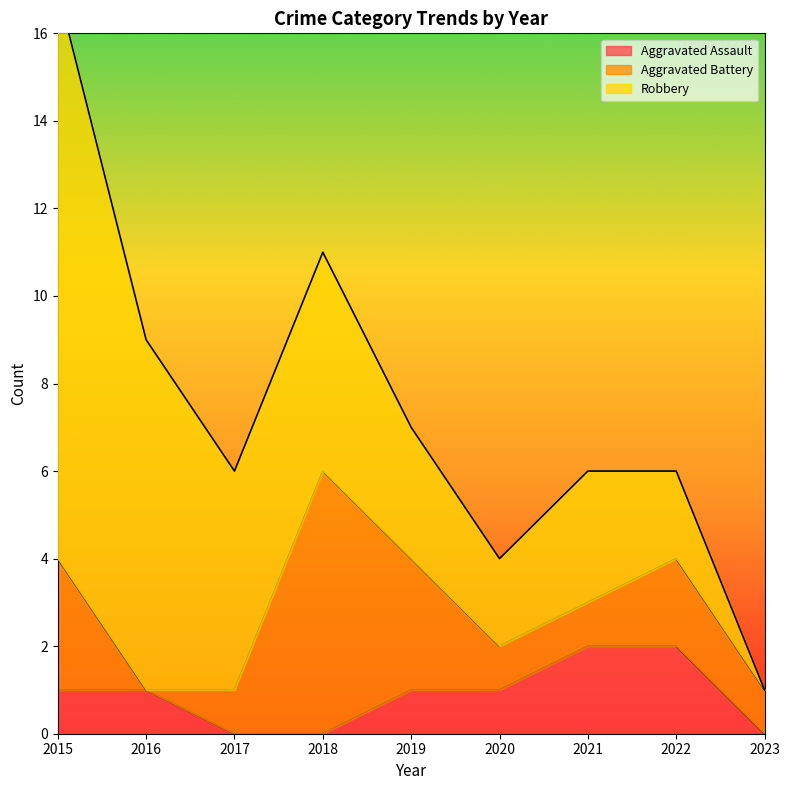

At which label is Aggravated Battery closest to 3?

2015